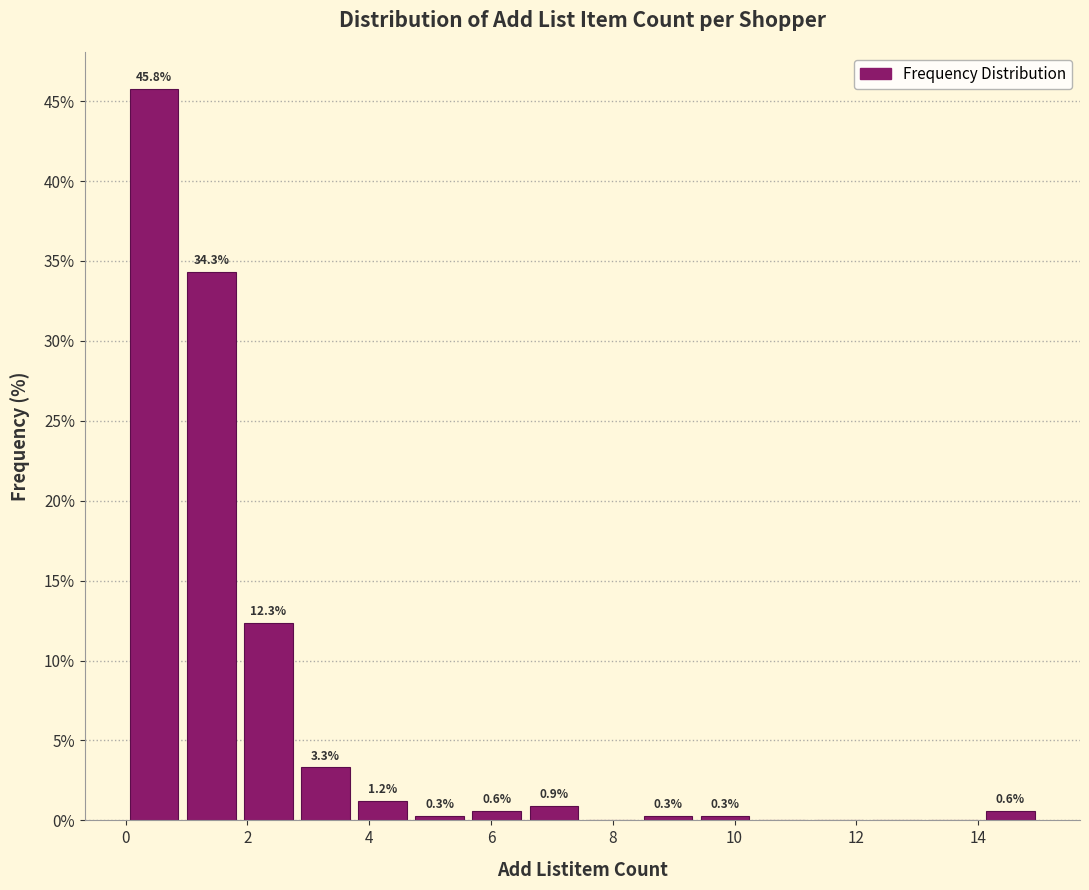

Which range on the x-axis has the tallest bar?

0.0 to 1.0